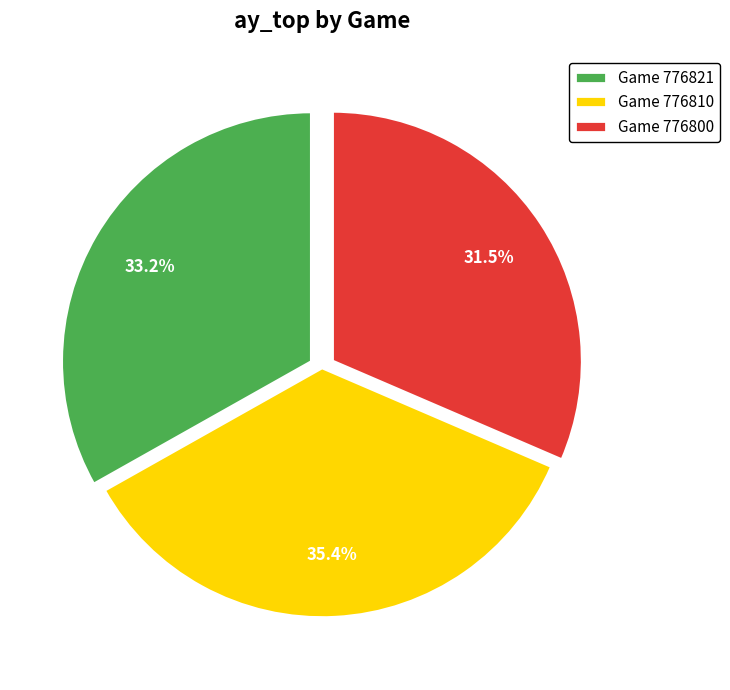

What is the smallest slice in the pie chart?

Game 776800